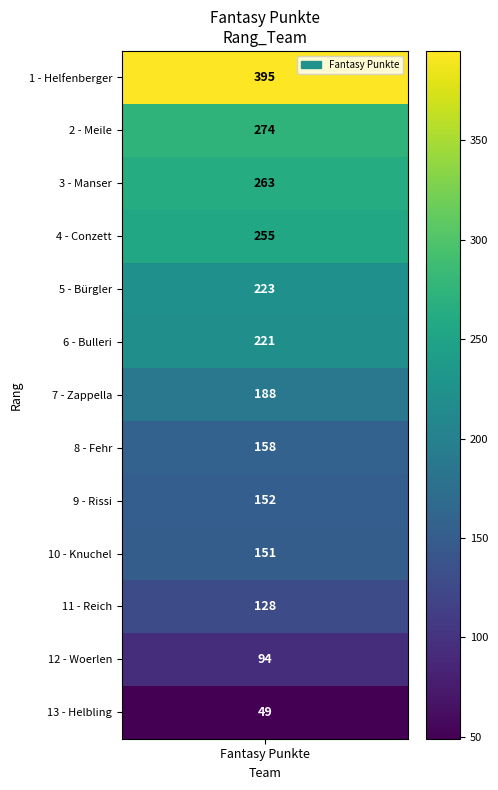

Rank the categories by value from lowest to highest.

Helbling, Woerlen, Reich, Knuchel, Rissi, Fehr, Zappella, Bulleri, Bürgler, Conzett, Manser, Meile, Helfenberger